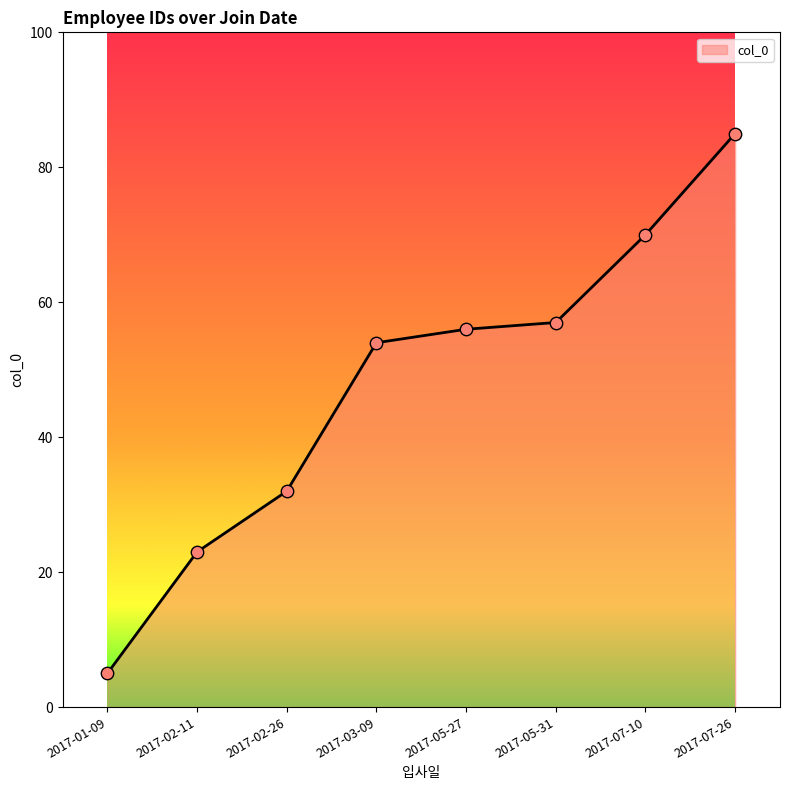

What is the change in value from 2017-03-09 to 2017-05-31?

+3